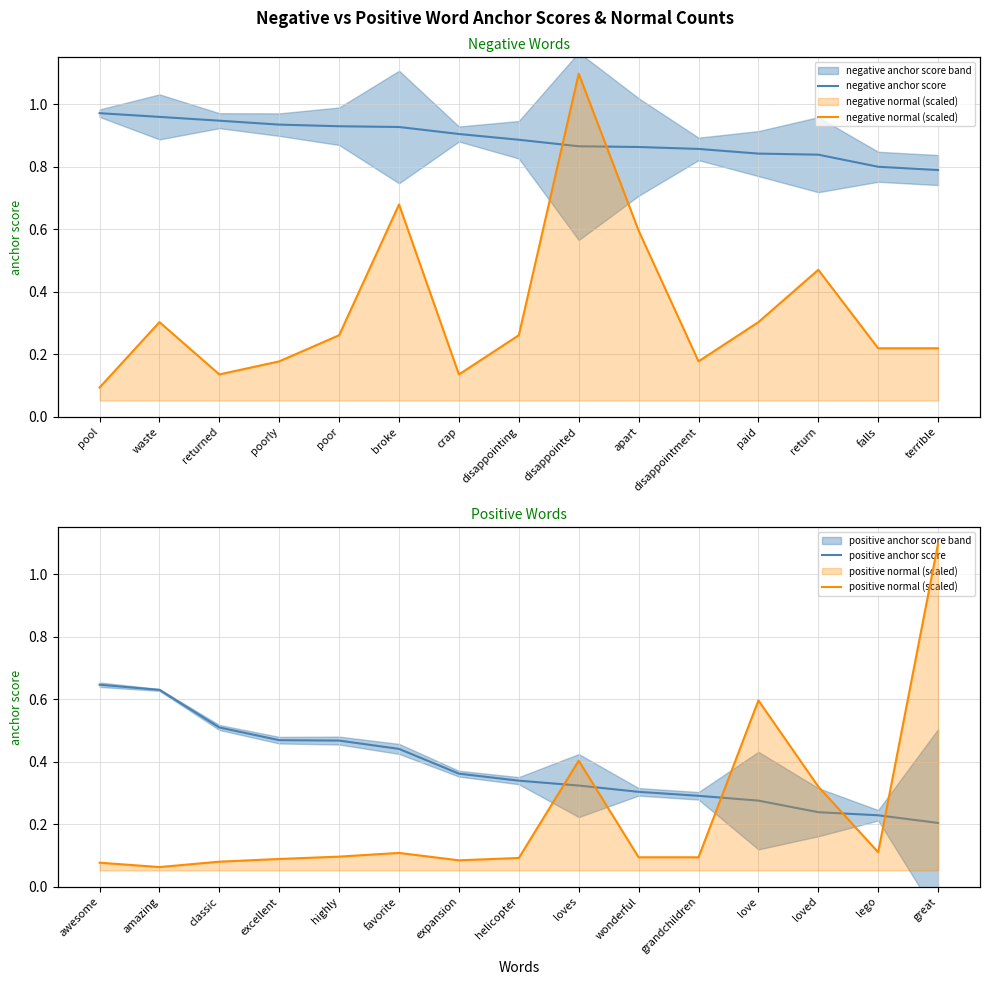

At which category is the sum across all series the highest?

disappointed